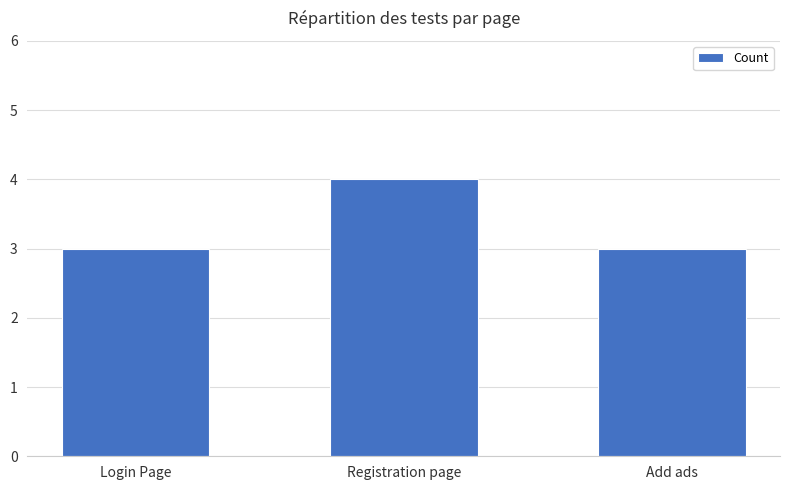

Read the value at Login Page.

3